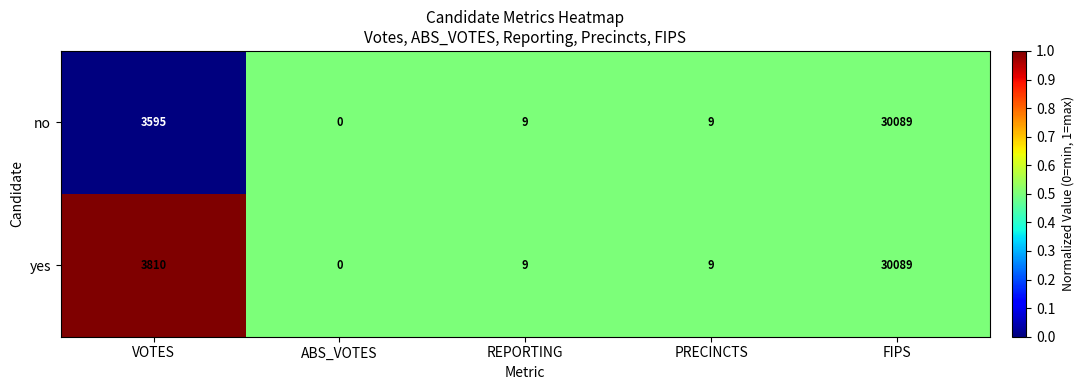

True or false: yes has a value of 9 at REPORTING.

True